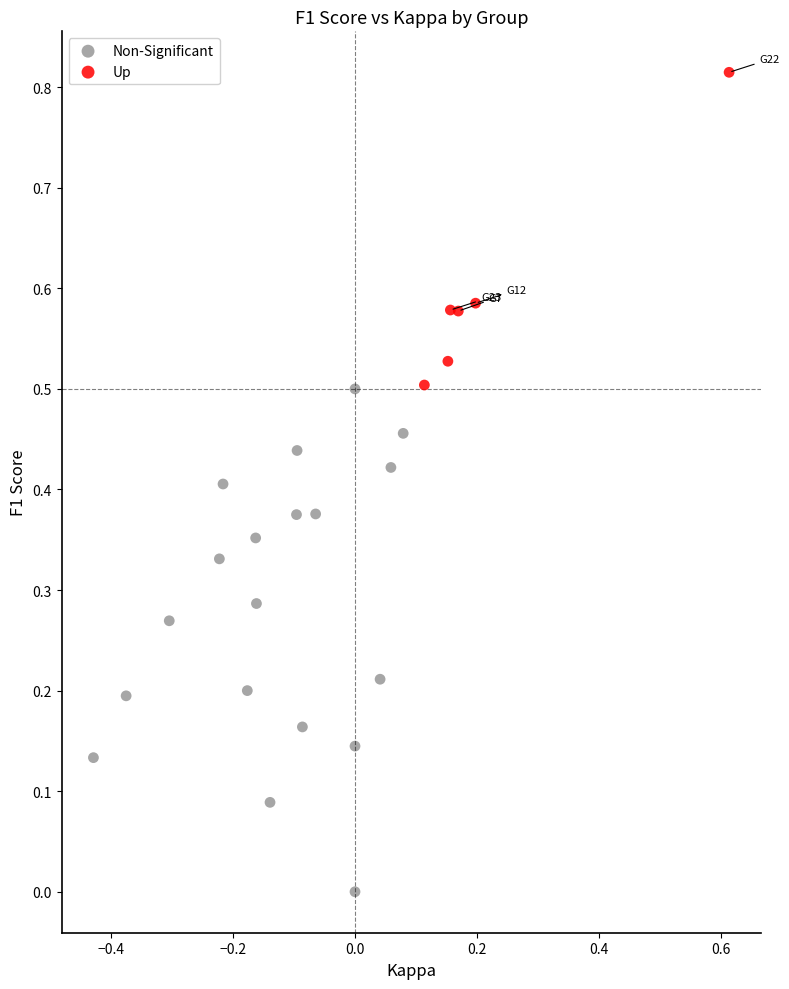

Which series has the largest Y range (max minus min)?

Non-Significant